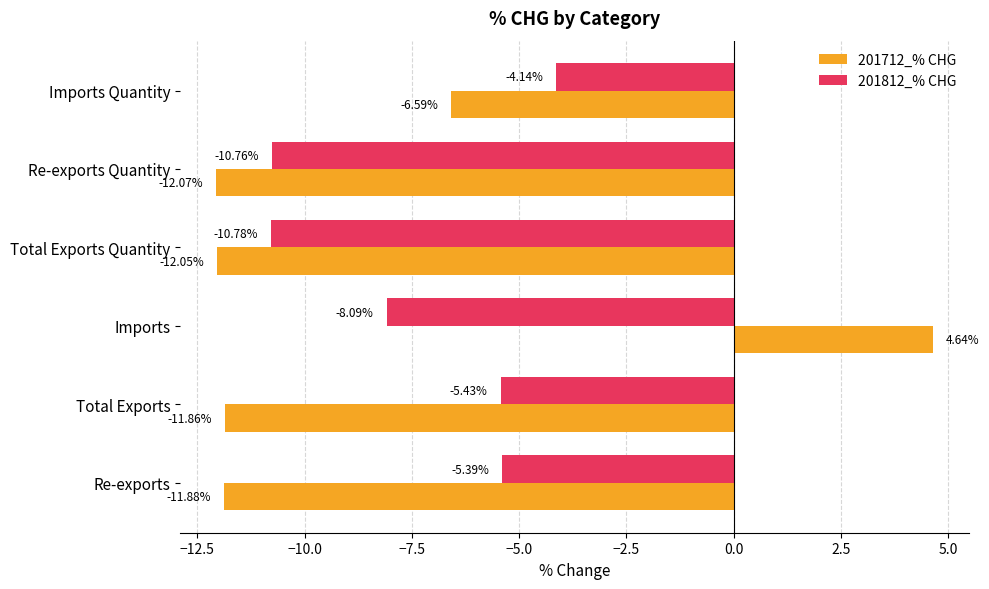

At which category is the sum across all series the highest?

Imports